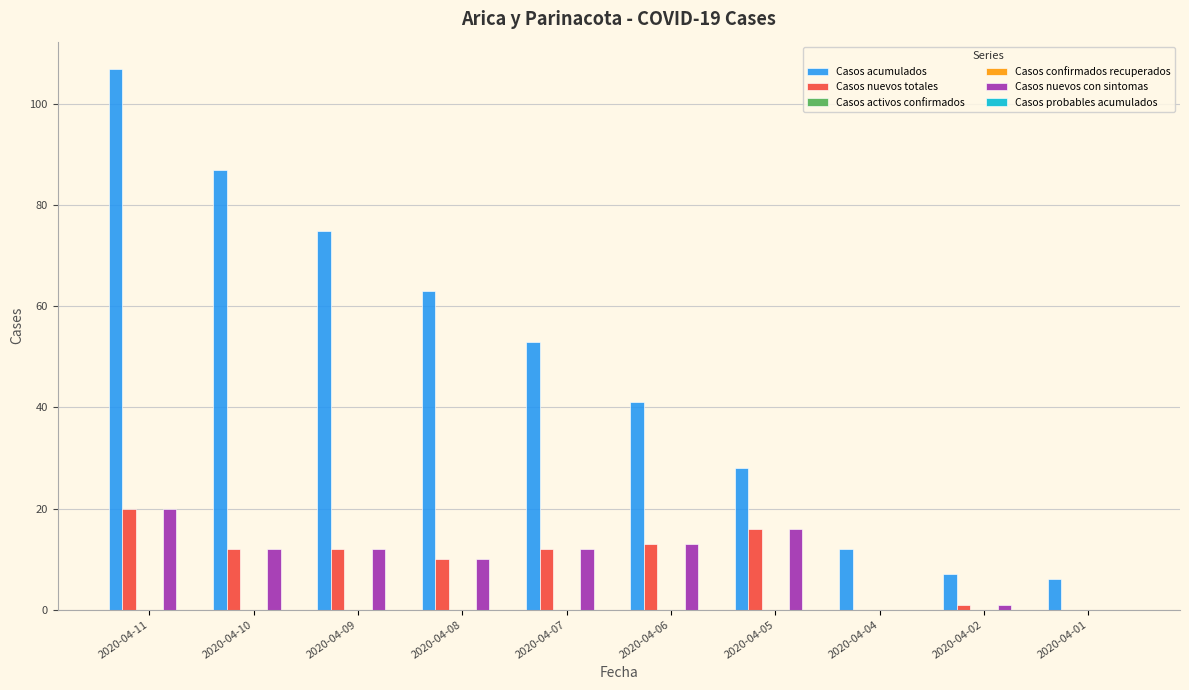

Is the value of Casos acumulados at 2020-04-05 greater than the value of Casos activos confirmados at 2020-04-01?

Yes